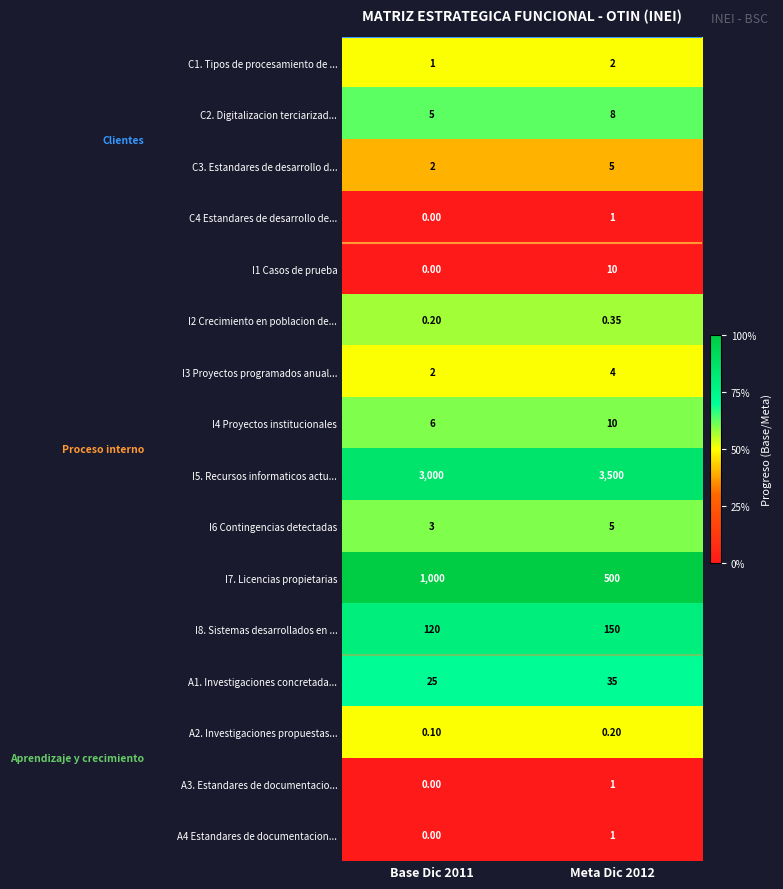

Is the value of A4 Estandares de documentacion... at Base Dic 2011 greater than the value of C4 Estandares de desarrollo de... at Meta Dic 2012?

No